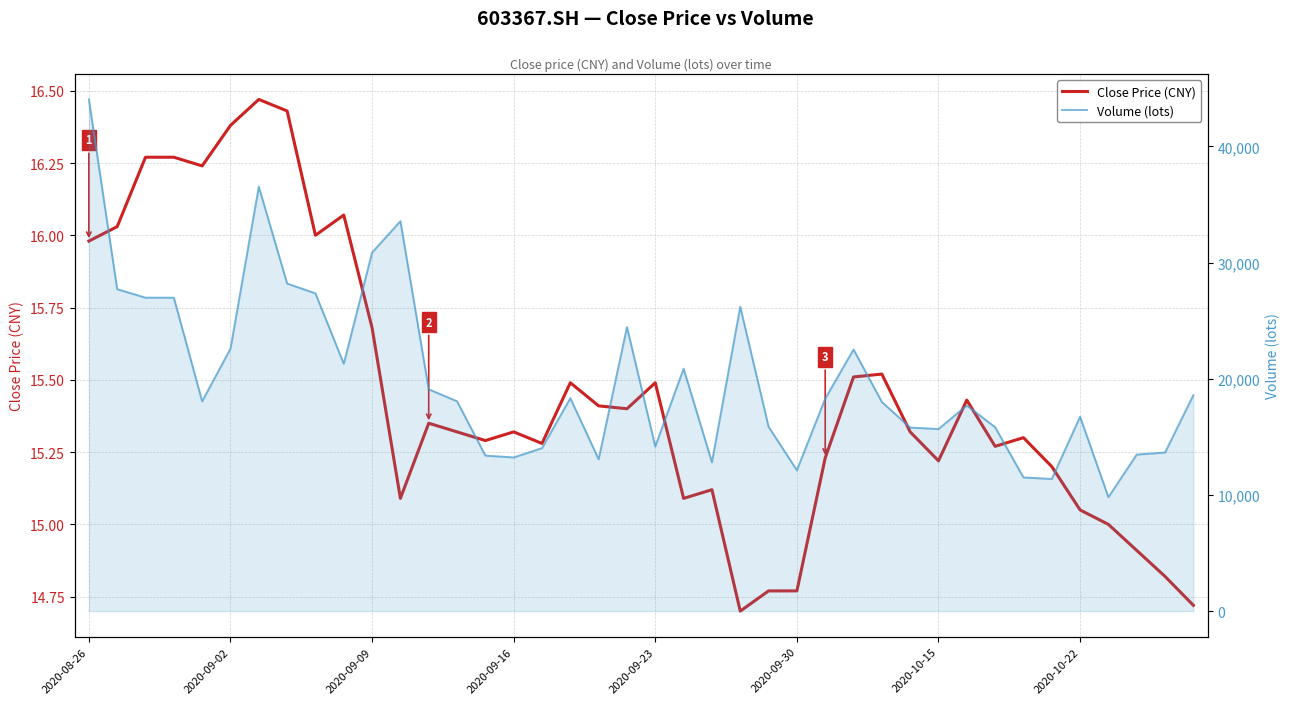

What is the sum of all Volume (lots) values?

798672.9